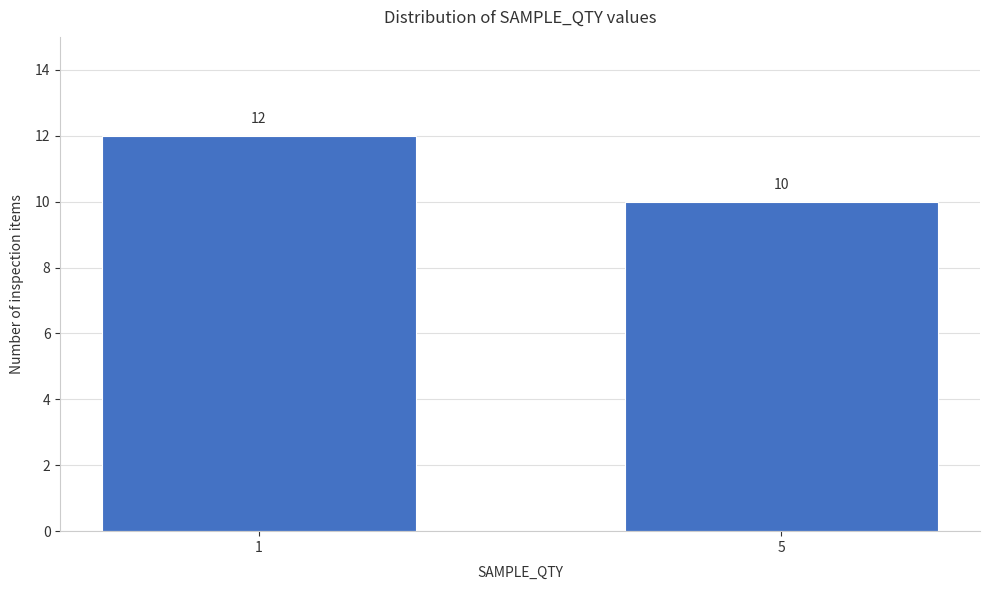

Reading left to right, extract all data points from this chart.

1=12	5=10